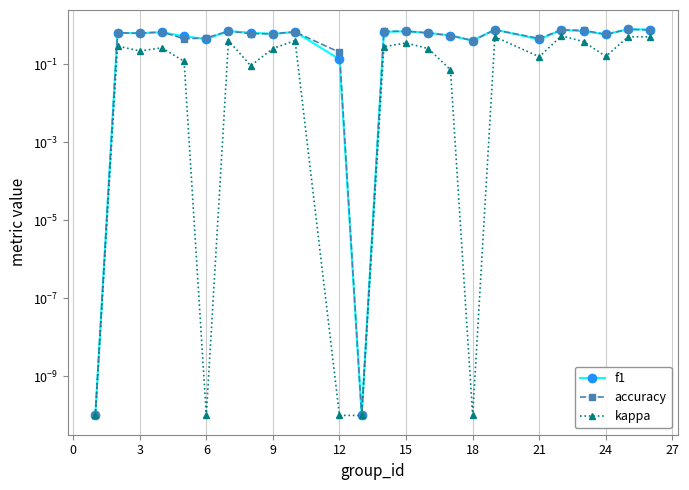

At 18, list the series in order from smallest to largest.

kappa, accuracy, f1